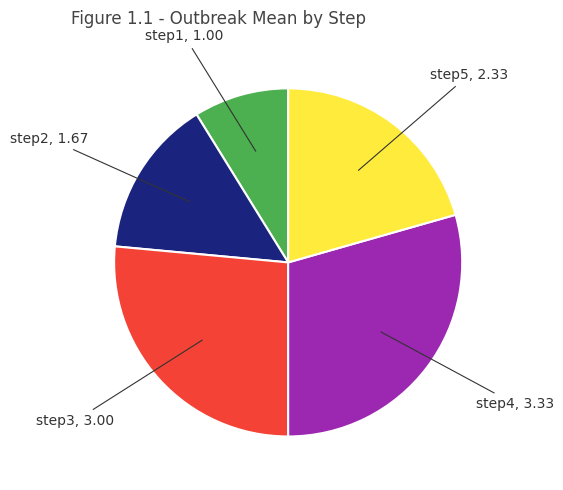

Does any single category account for the majority?

No